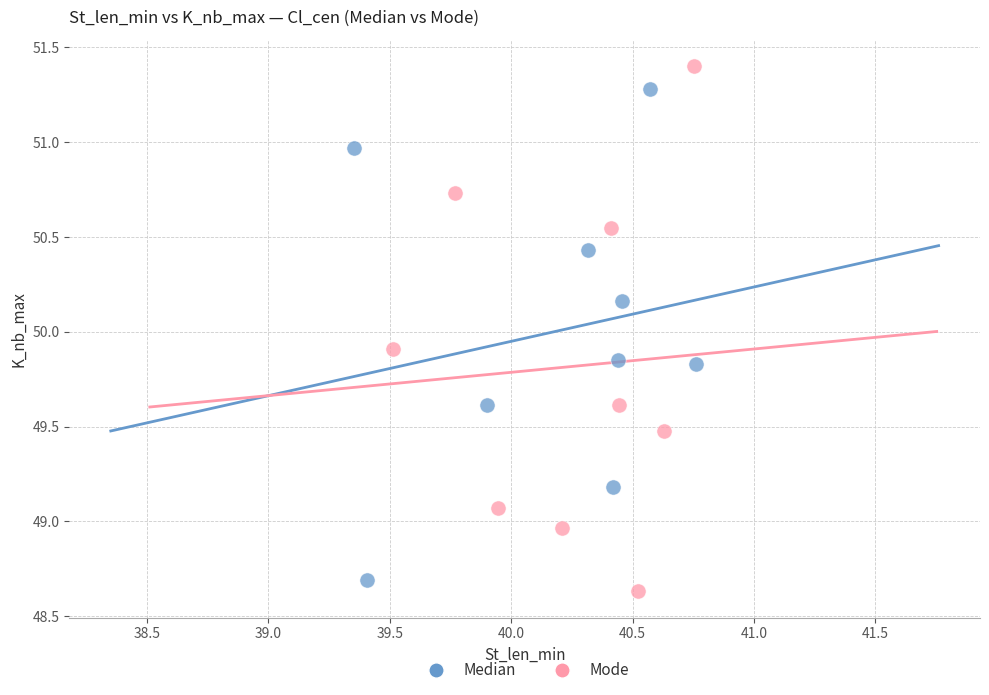

Which series has the widest spread of Y values?

Mode